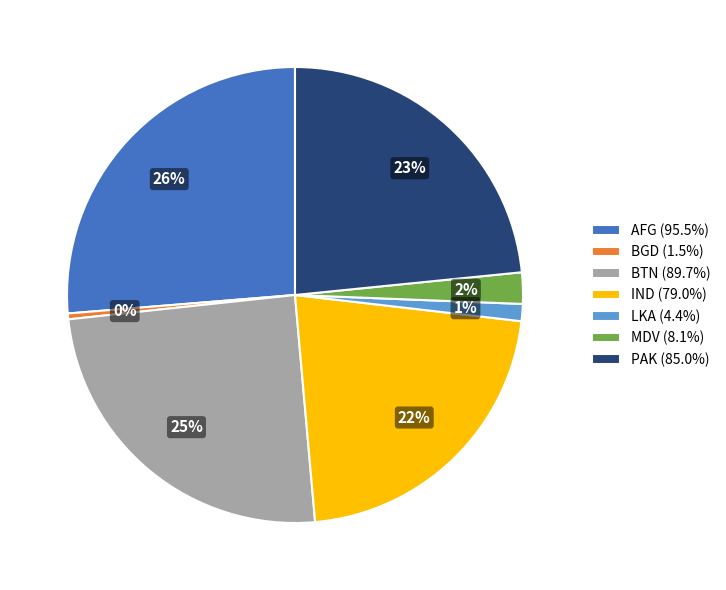

Do PAK (85.0%) and IND (79.0%) together represent more than half of the pie?

No